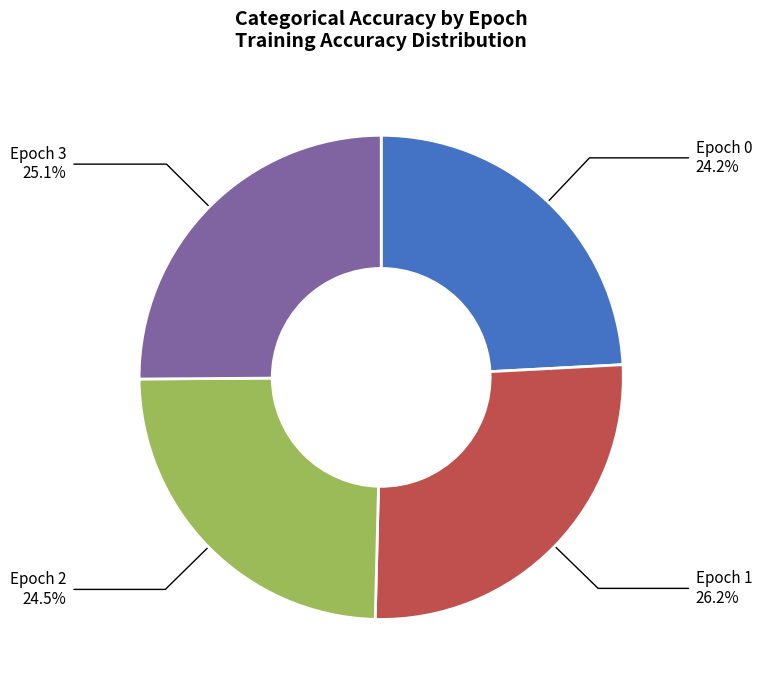

To the nearest percent, what is the combined percentage of Epoch 3 and Epoch 0?

49%